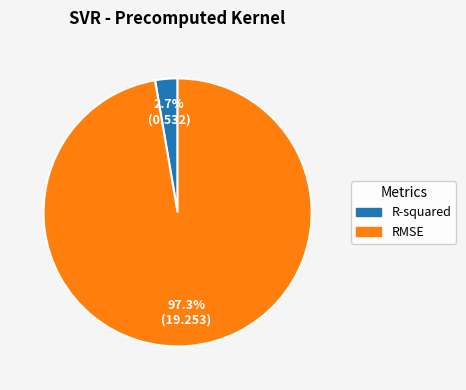

Is there a majority slice in this chart?

Yes